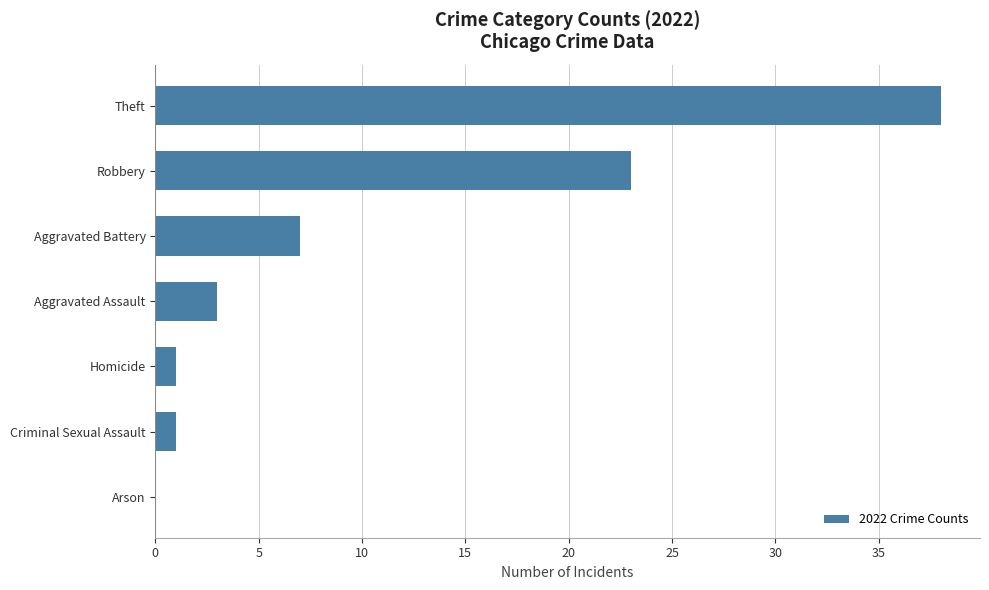

True or false: the data shows 7 at Aggravated Battery.

True